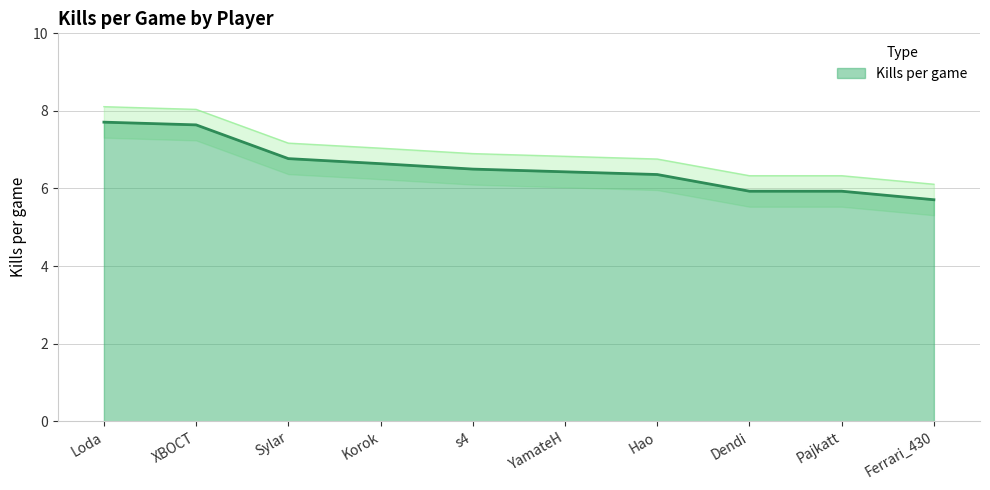

Reading left to right, extract all data points from this chart.

7.7	7.6	6.8	6.6	6.5	6.4	6.4	5.9	5.9	5.7